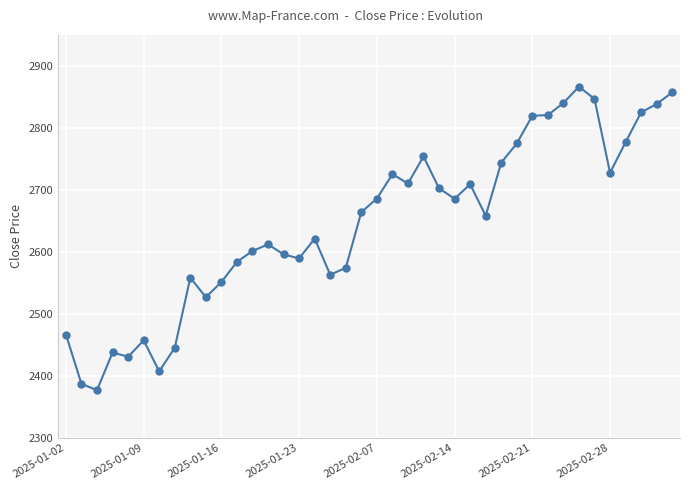

What is the value of the 28th point from the left?

2658.4